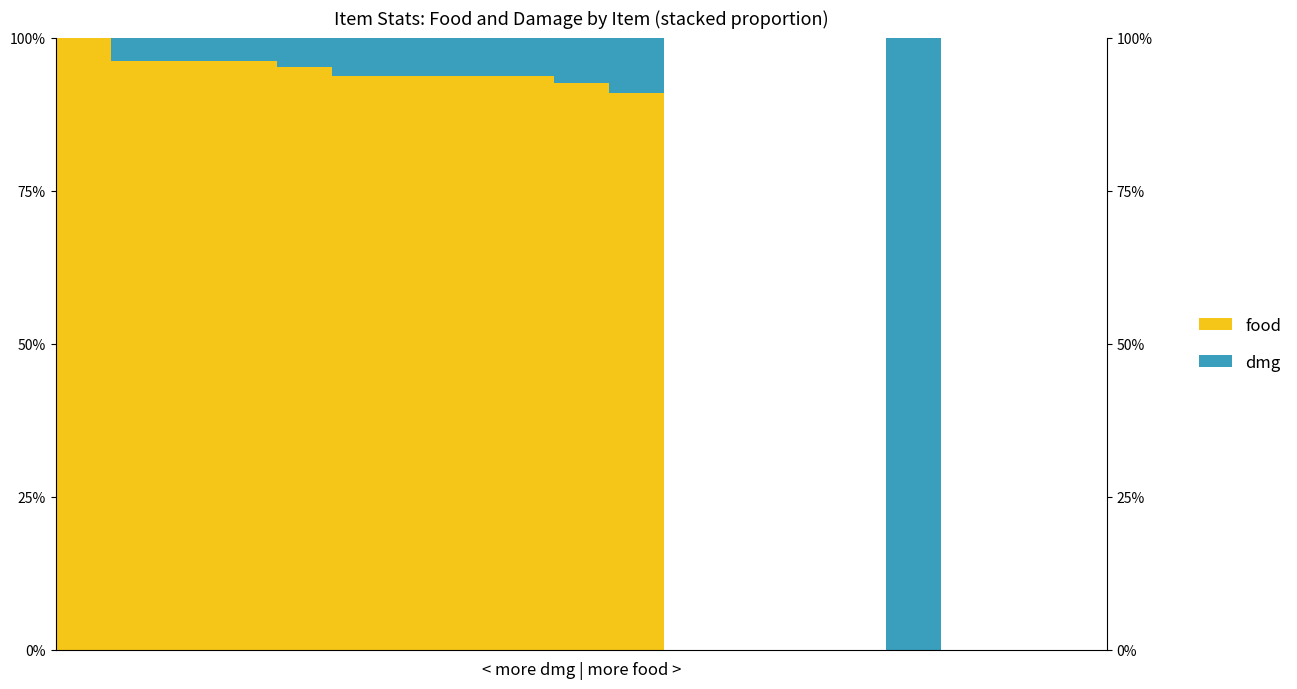

List the series in order of their overall mean, lowest first.

dmg, food